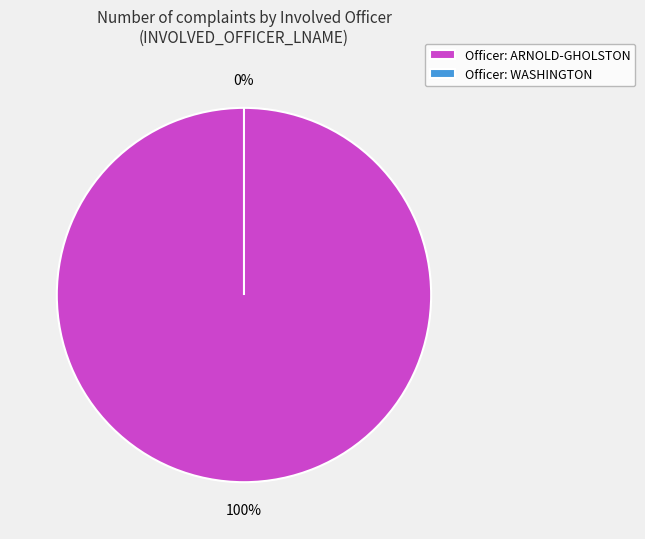

Is ARNOLD-GHOLSTON the majority of the pie?

Yes